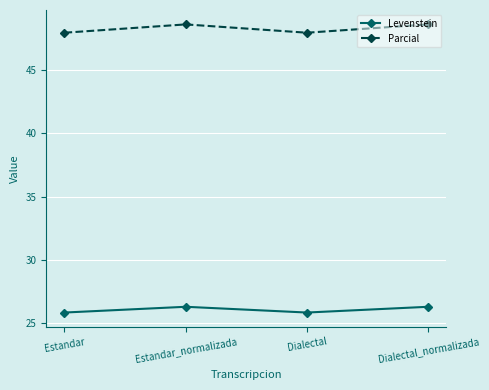

In Parcial, how many points are lower than both neighbors (excluding endpoints)?

1